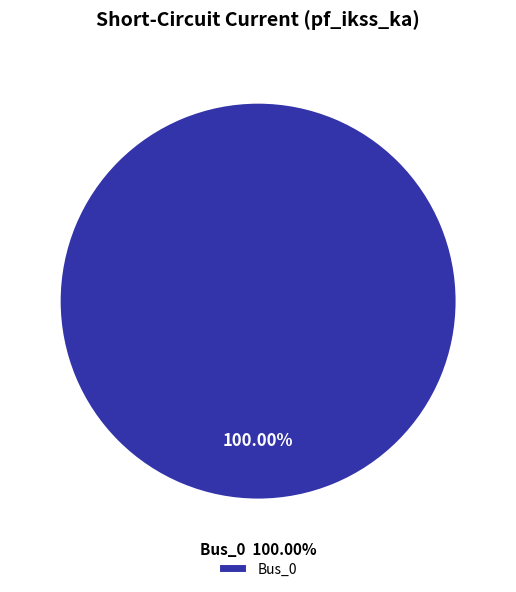

The Bus_2 slice represents 0% of the pie. True or false?

True